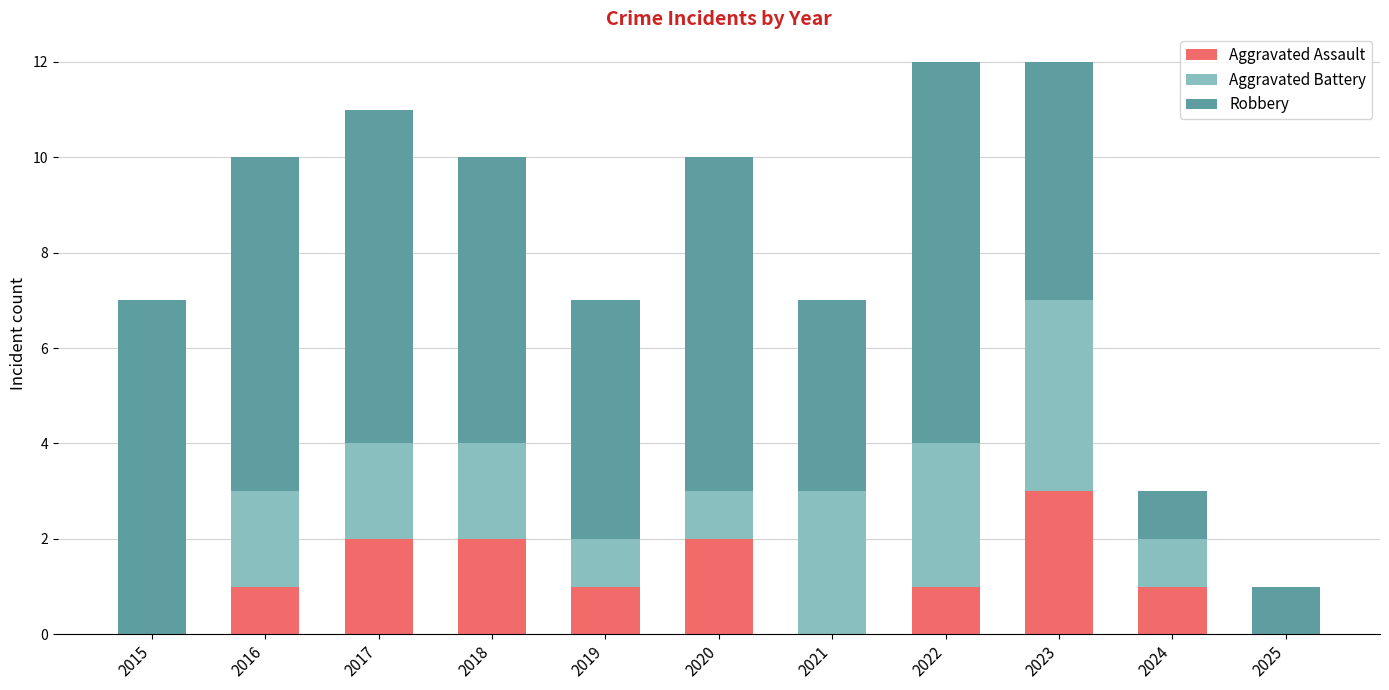

The Aggravated Assault series shows 1 at 2022. True or false?

True